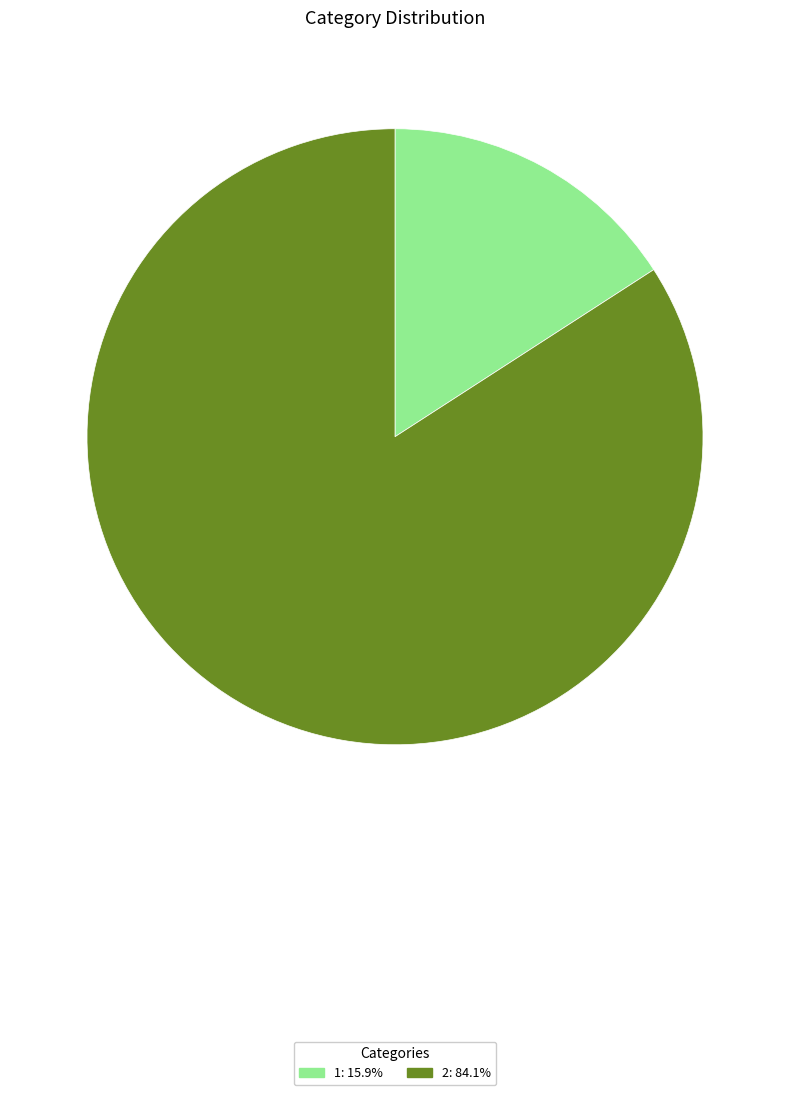

How many segments does this pie chart have?

2